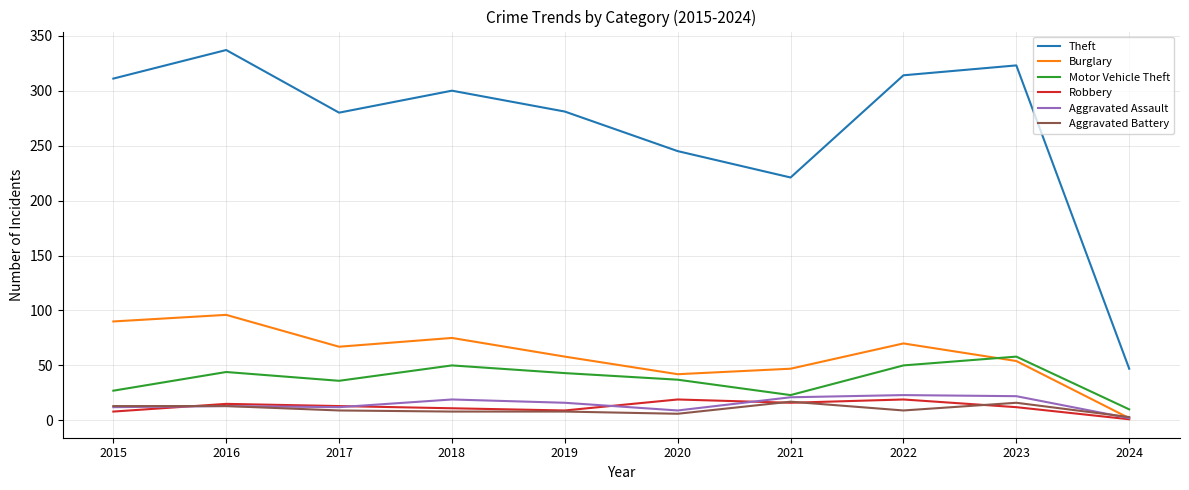

What is the sum of the Theft values at 2018 and 2020?

545